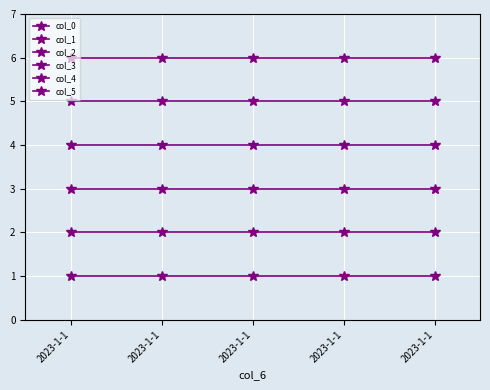

How many lines are shown in the chart?

6